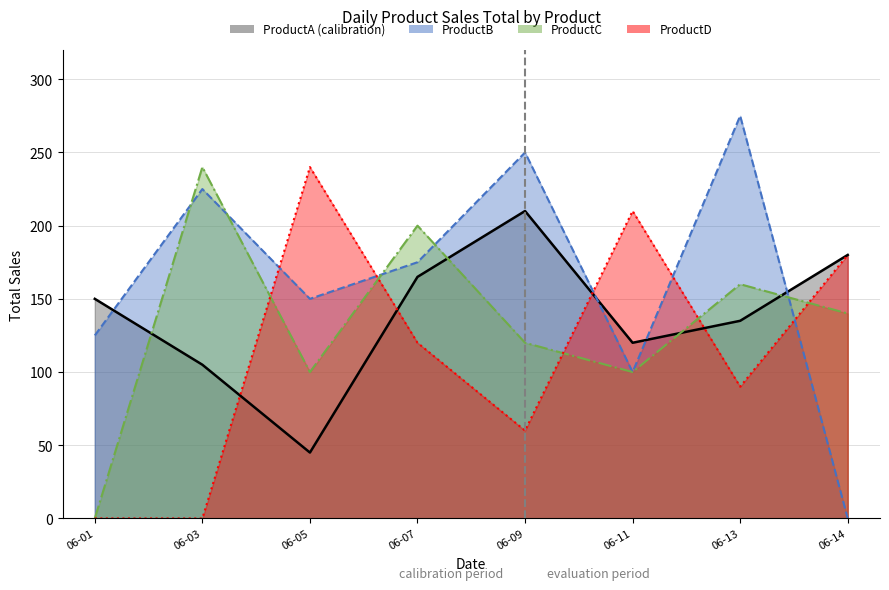

What is the value of the ProductB point at the 1st from the left?

125